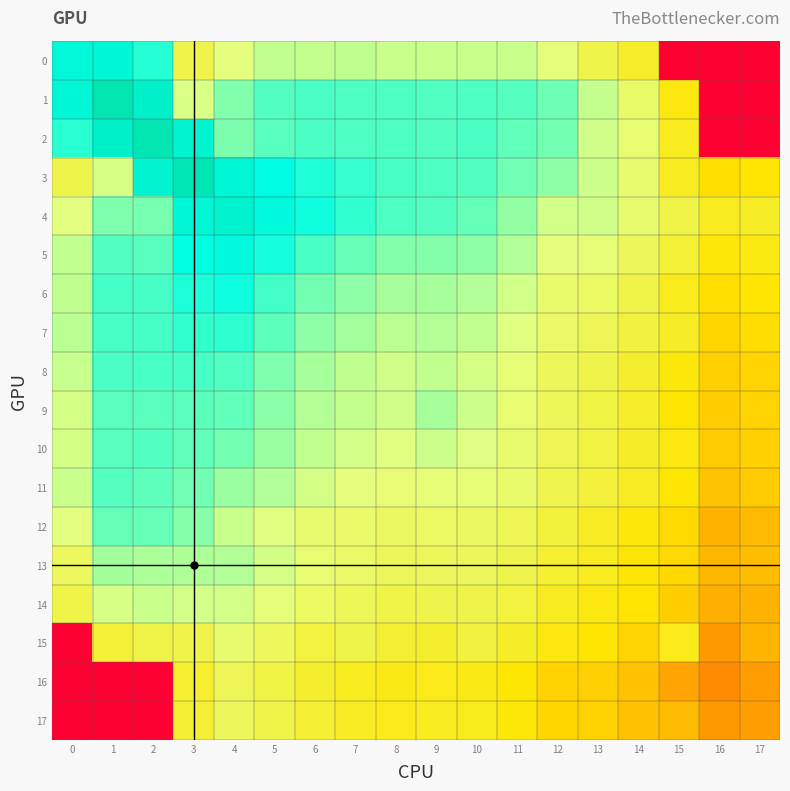

Which has a higher value, 2 or 6?

2